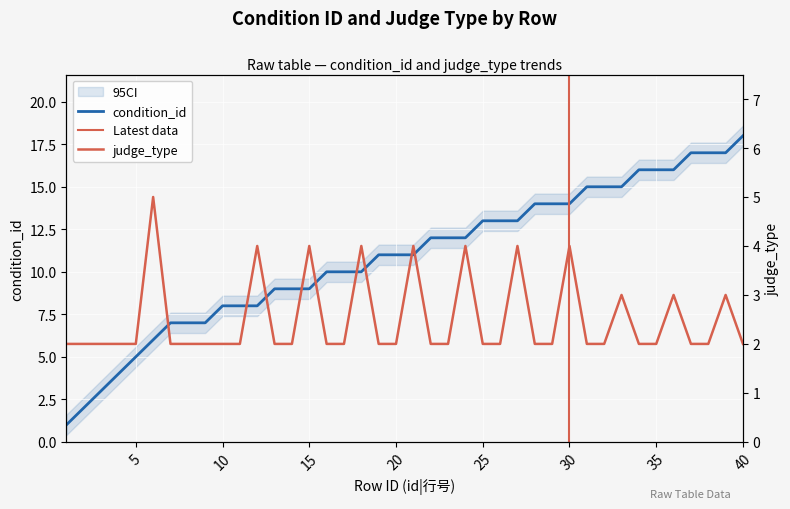

The value of condition_id at 40 is 29. True or false?

False